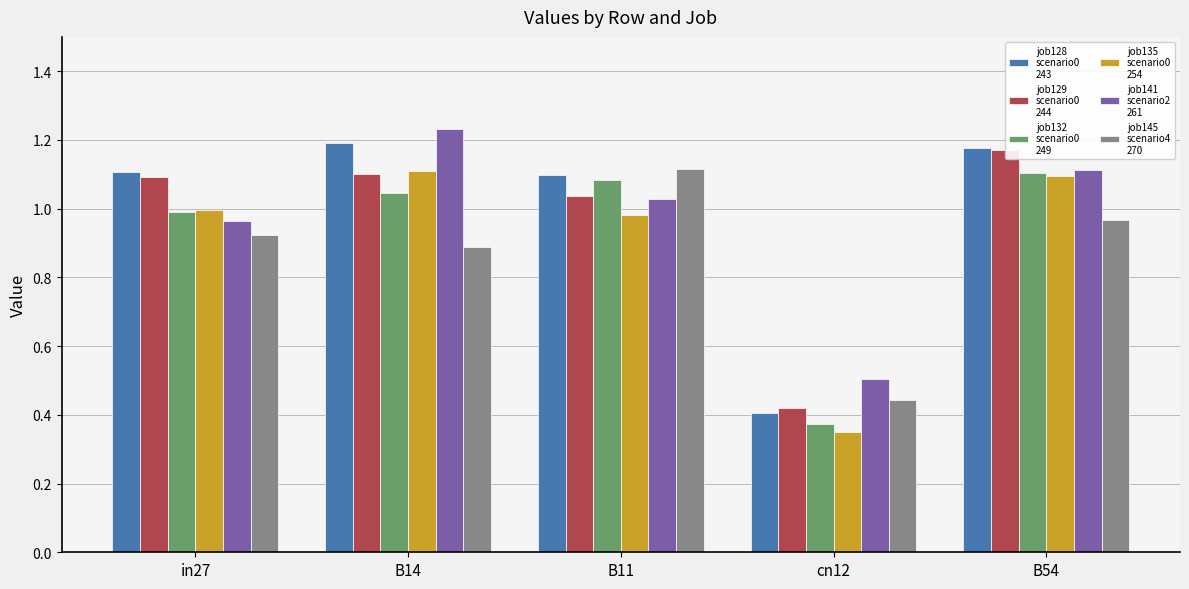

Which category has the lowest value across all series?

cn12